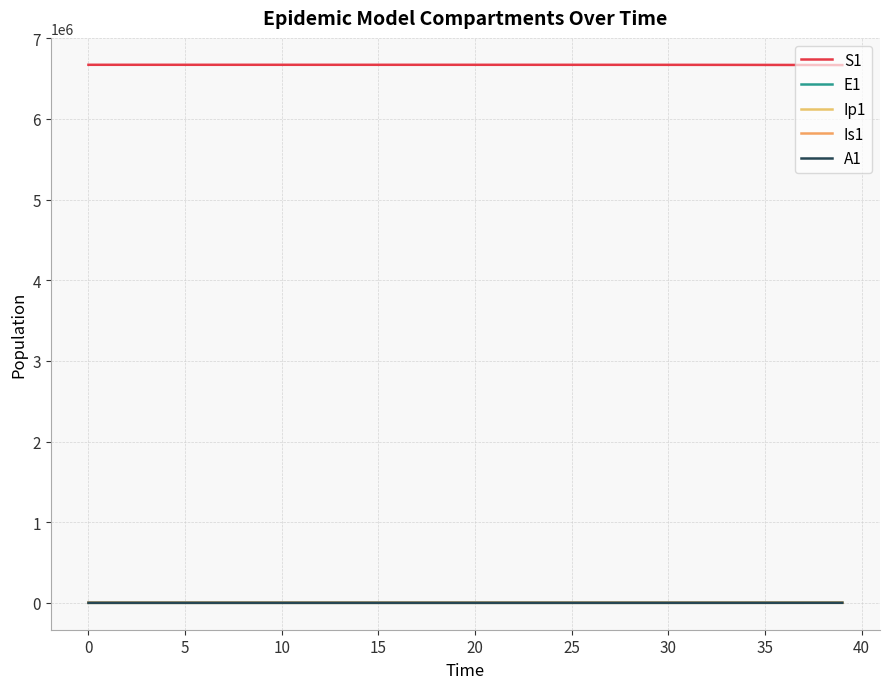

List the series in order of their peak value, lowest first.

Ip1, A1, Is1, E1, S1